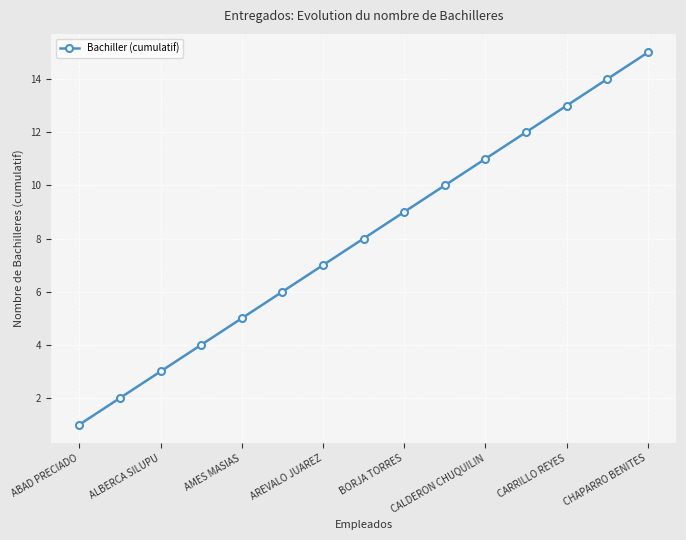

What is the difference between the maximum and second lowest values?

13